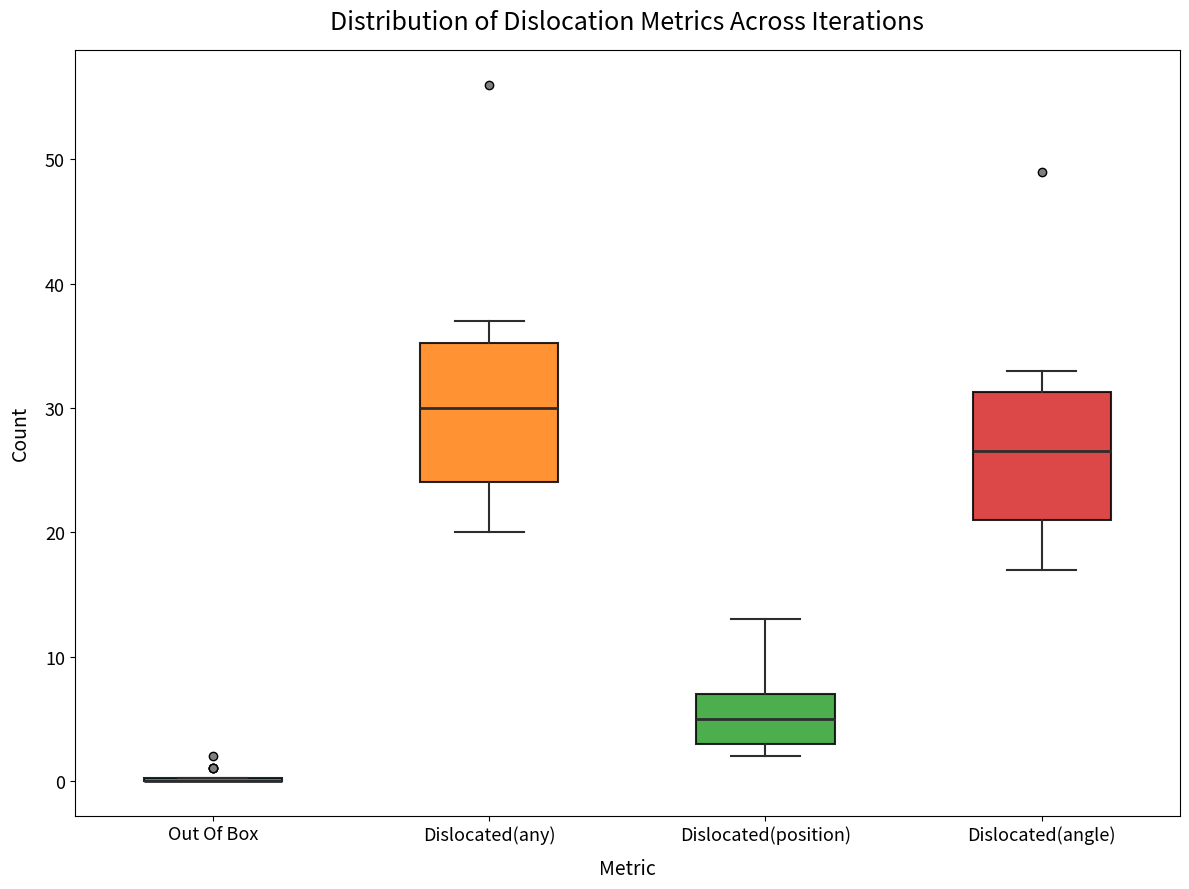

Reading left to right, transcribe this box plot: for each box, give where its median line is, the range the box spans, and where its two whiskers end, as read against the y-axis. The values are not printed on the chart, so give them approximately, as read against the axis.

Out Of Box: box collapsed to a line at 0, whiskers 0 to 0
Dislocated(any): median 30, box 24 to 35, whiskers 20 to 37
Dislocated(position): median 5, box 3 to 7, whiskers 2 to 13
Dislocated(angle): median 27, box 21 to 31, whiskers 17 to 33